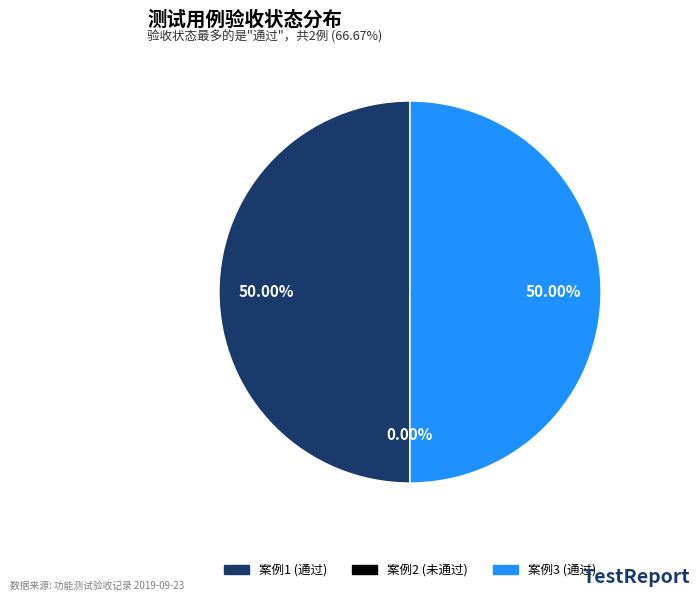

What percentage is the 3 slice, to the nearest percent?

50%